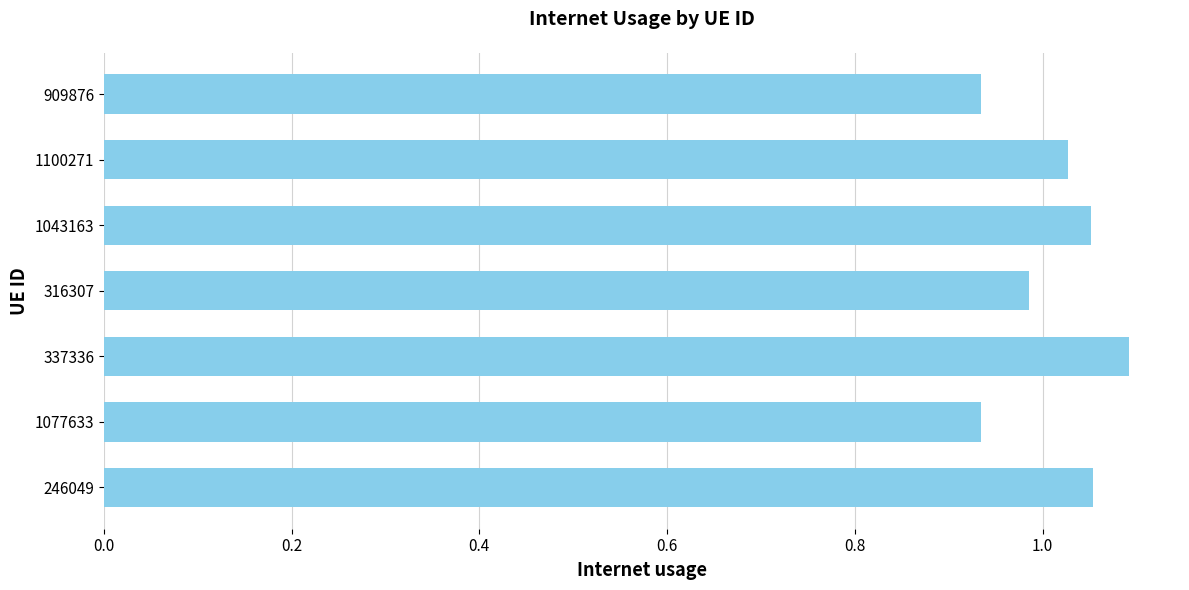

What is the sum of the values at 1100271 and 337336?

2.1